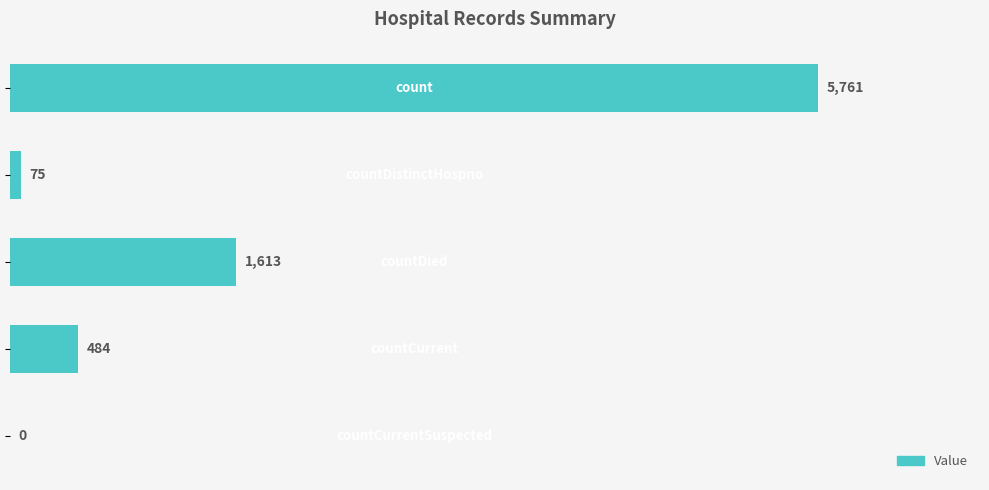

What is the sum of all values?

7933